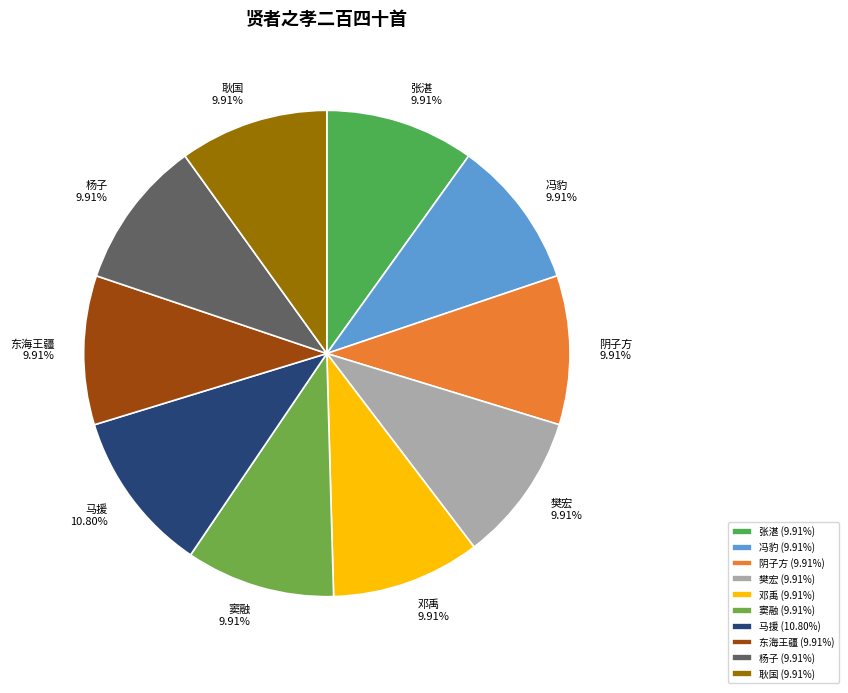

True or false: 阴子方 accounts for 10% of the total.

True